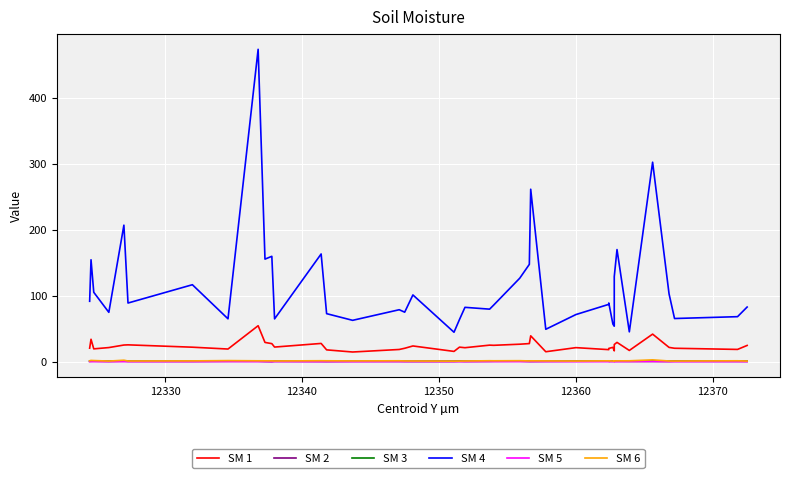

What is the difference between the maximum and second lowest values in the SM 1 series?

39.4